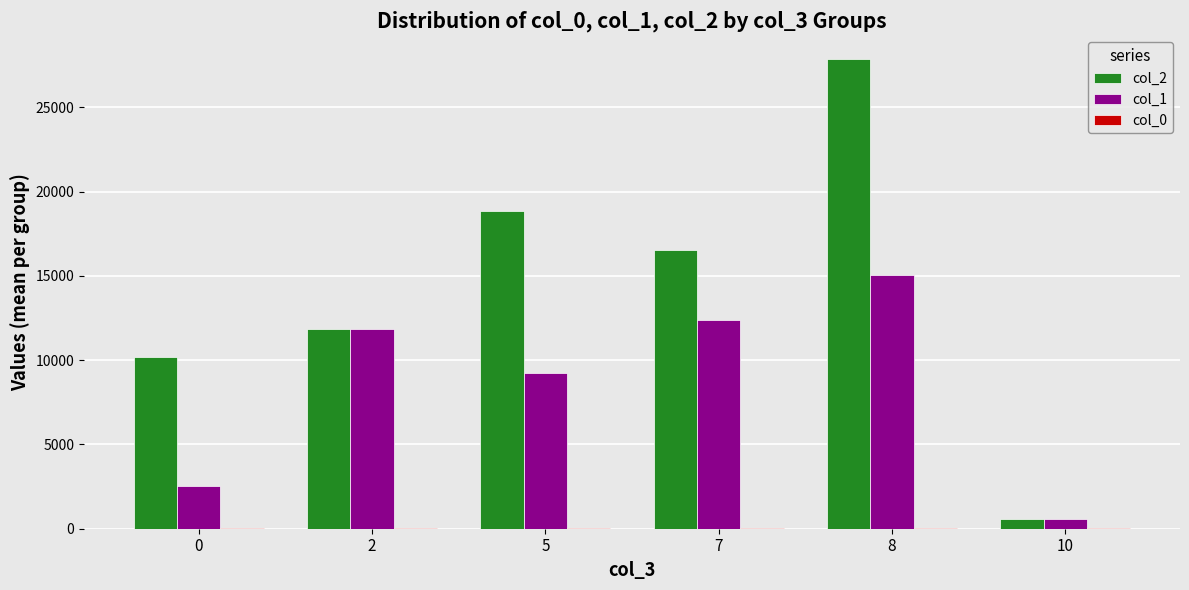

Is the value of col_1 at 2 greater than the value of col_2 at 0?

Yes